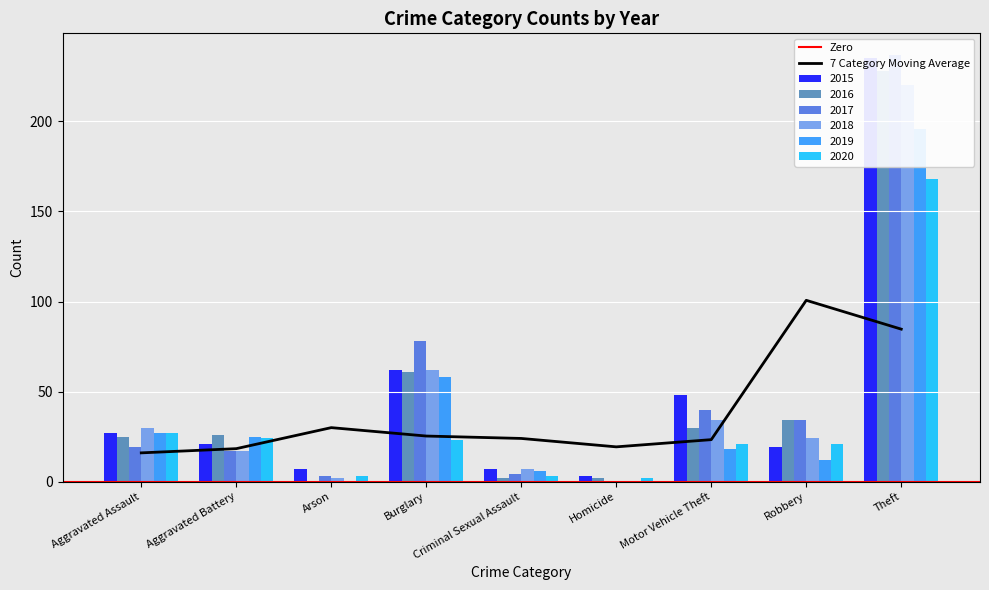

At which category does the chart reach its peak across all series?

Theft